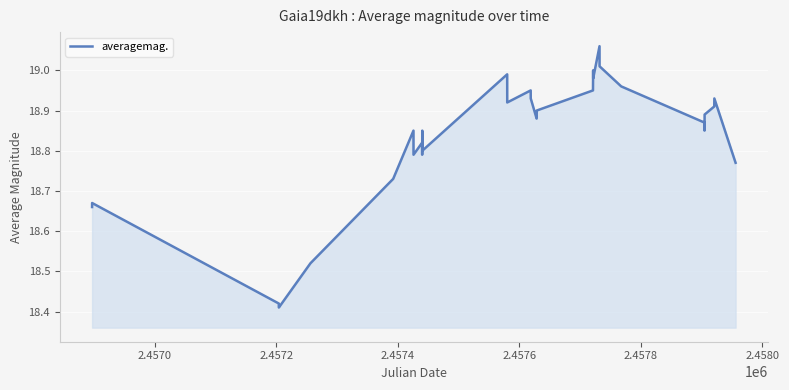

How many lines are shown in the chart?

1